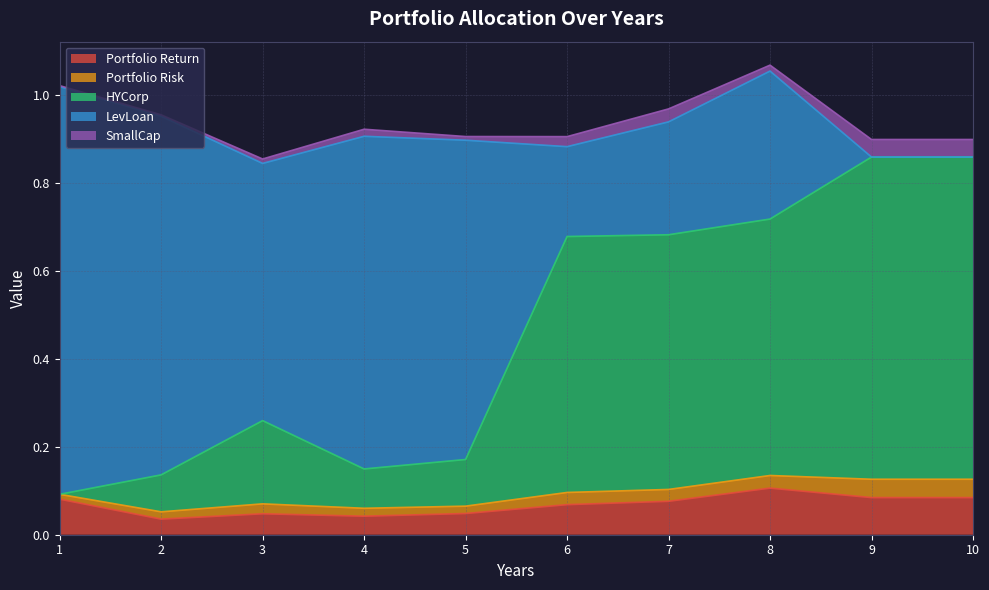

Where do LevLoan and HYCorp first cross each other?

5 and 6